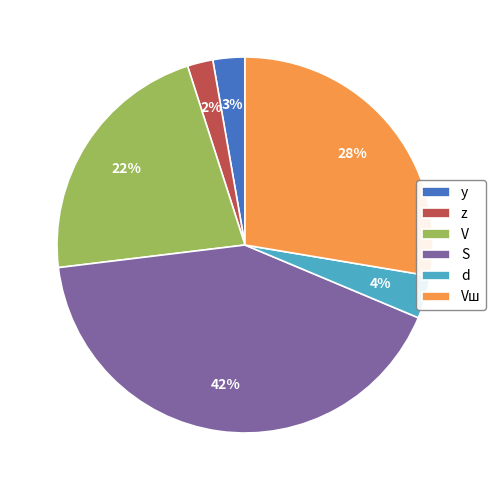

True or false: S accounts for 42% of the total.

True